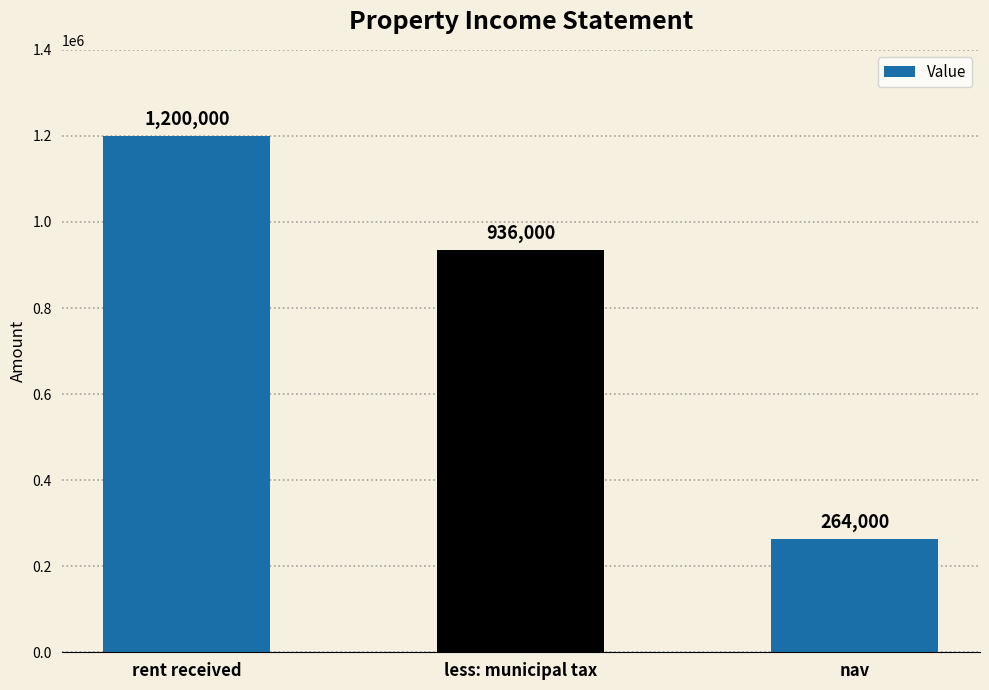

Approximately how many times larger is the value at rent received compared to nav?

4.5